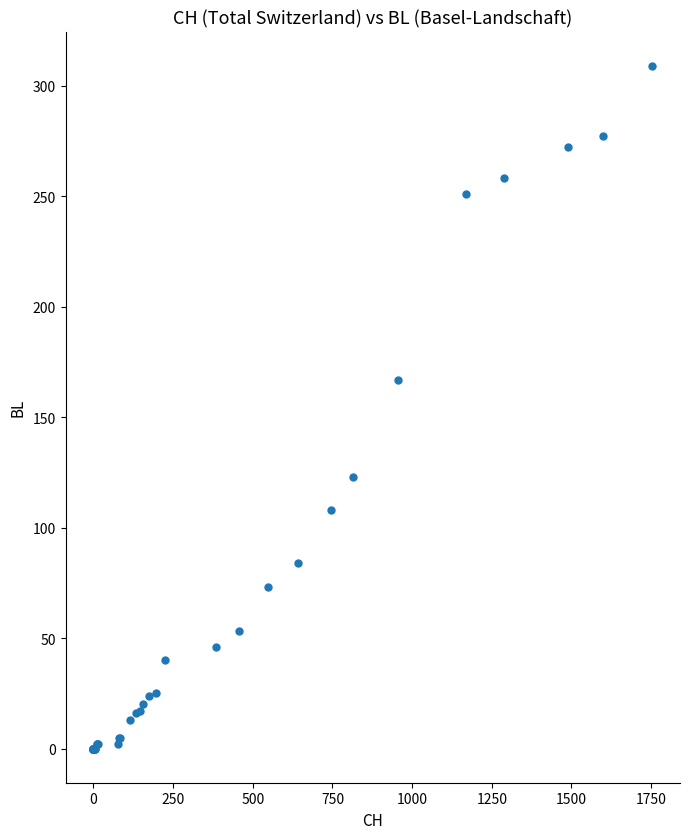

What Y value in the scatter plot is closest to 154?

167